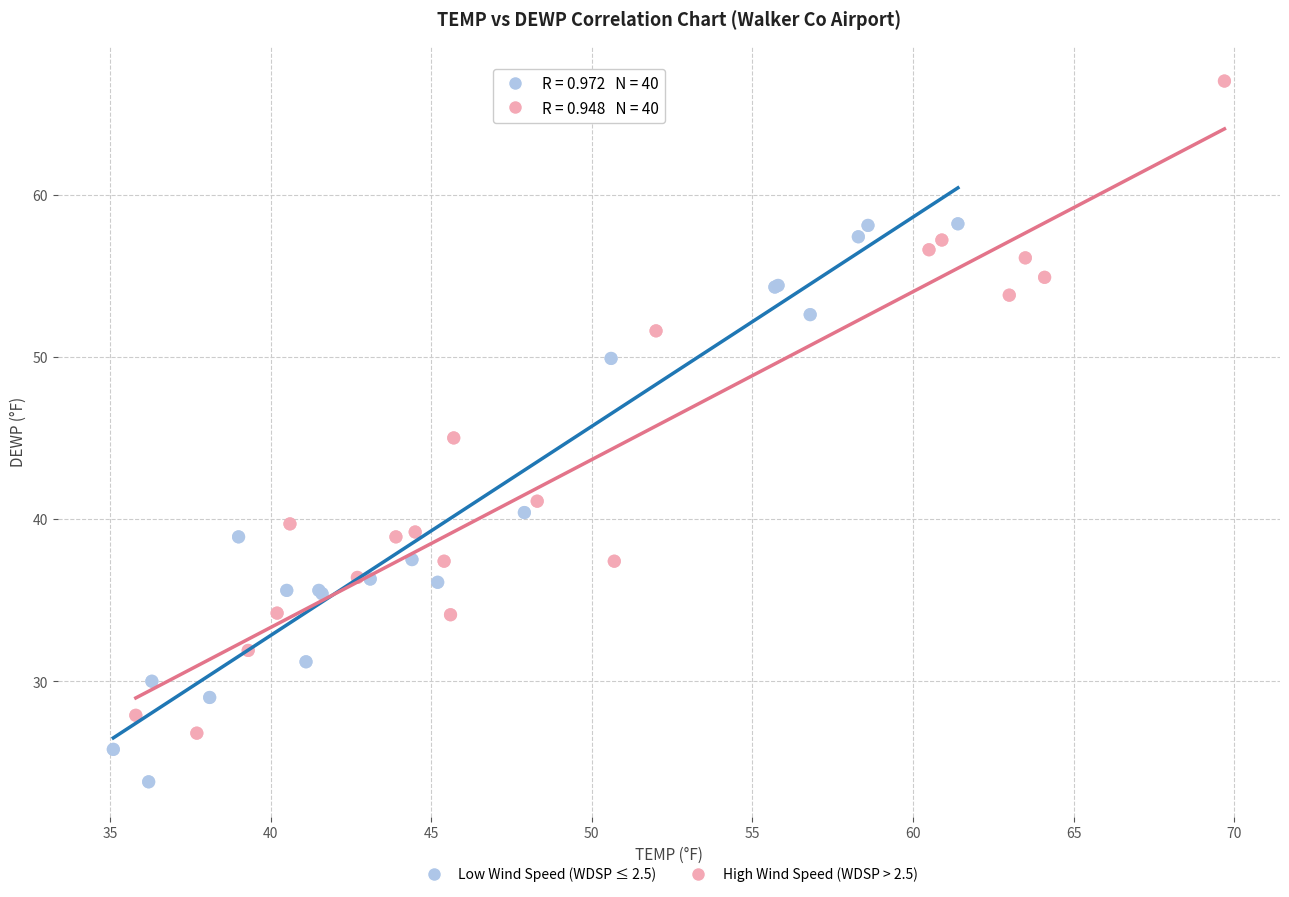

What are all the series names shown in the legend?

Low Wind Speed (WDSP ≤ 2.5), High Wind Speed (WDSP > 2.5)